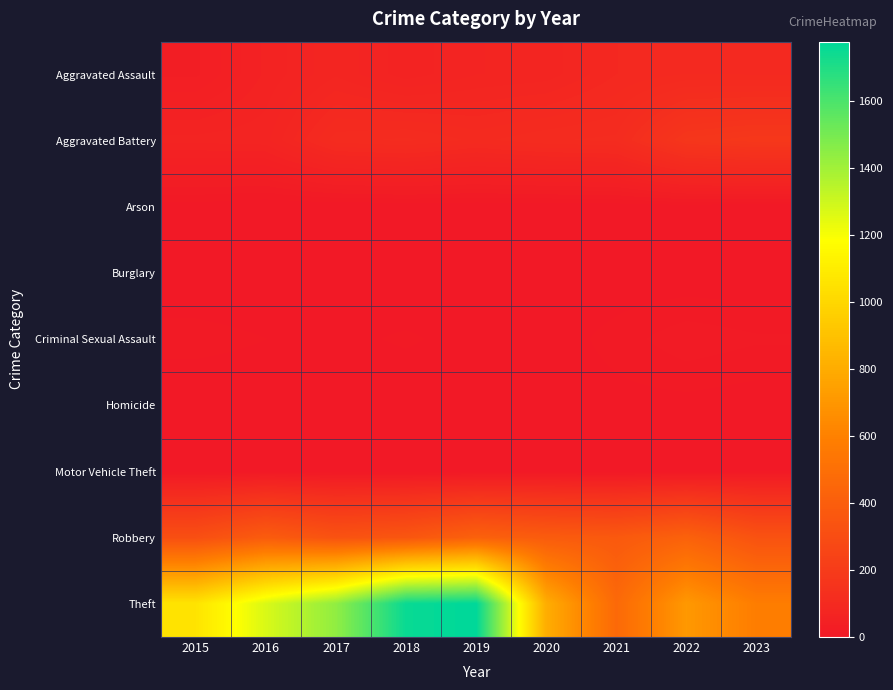

Reading left to right, list all the values displayed in this chart.

Aggravated Assault: 2015=33	2016=57	2017=75	2018=58	2019=69	2020=72	2021=90	2022=97	2023=96
Aggravated Battery: 2015=65	2016=67	2017=108	2018=113	2019=102	2020=110	2021=113	2022=169	2023=179
Arson: 2015=3	2016=0	2017=0	2018=1	2019=1	2020=1	2021=2	2022=3	2023=1
Burglary: 2015=0	2016=0	2017=2	2018=0	2019=1	2020=0	2021=1	2022=0	2023=0
Criminal Sexual Assault: 2015=10	2016=7	2017=5	2018=8	2019=4	2020=2	2021=10	2022=19	2023=15
Homicide: 2015=0	2016=1	2017=1	2018=1	2019=1	2020=2	2021=4	2022=4	2023=2
Motor Vehicle Theft: 2015=1	2016=4	2017=2	2018=1	2019=0	2020=2	2021=1	2022=2	2023=6
Robbery: 2015=313	2016=388	2017=334	2018=355	2019=420	2020=387	2021=372	2022=423	2023=334
Theft: 2015=1060	2016=1272	2017=1439	2018=1753	2019=1776	2020=807	2021=467	2022=709	2023=579